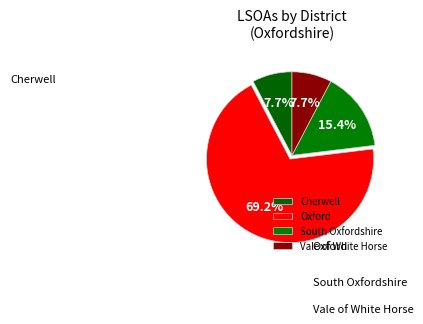

Is it true that South Oxfordshire is 15% of the pie?

True